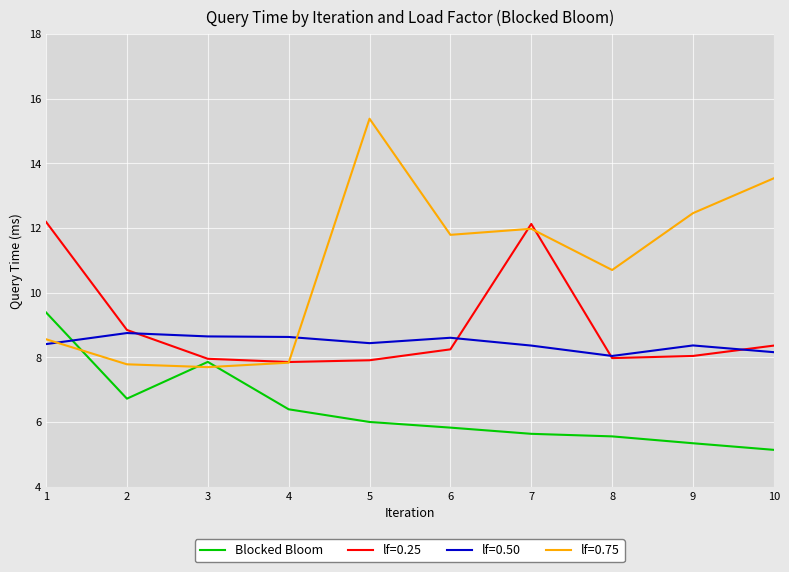

List the series in order of their peak value, lowest first.

lf=0.50, Blocked Bloom, lf=0.25, lf=0.75